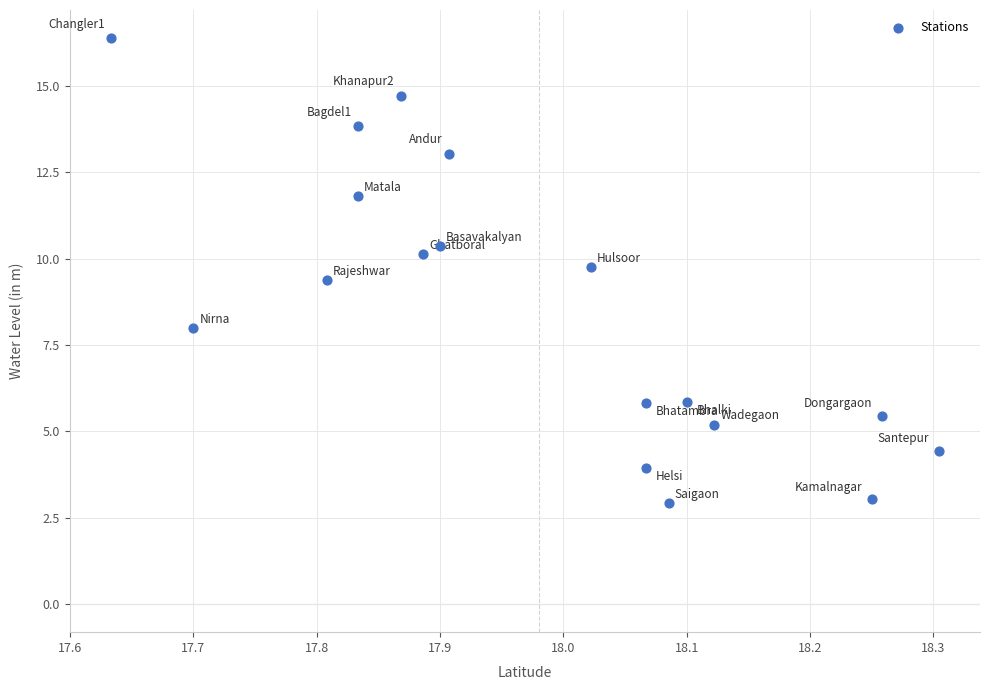

What is the range of Y values (max minus min)?

13.5